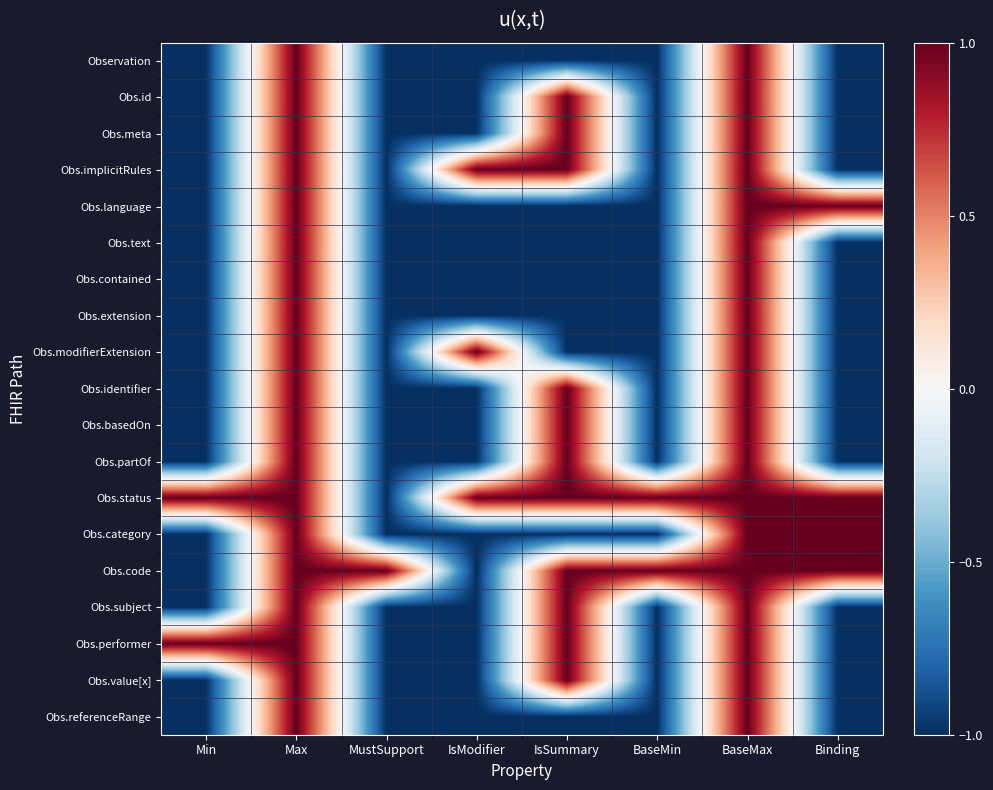

Reading left to right, transcribe all the data shown in this chart.

Observation: Min=-1	Max=1	MustSupport=-1	IsModifier=-1	IsSummary=-1	BaseMin=-1	BaseMax=1	Binding=-1
Obs.id: Min=-1	Max=1	MustSupport=-1	IsModifier=-1	IsSummary=1	BaseMin=-1	BaseMax=1	Binding=-1
Obs.meta: Min=-1	Max=1	MustSupport=-1	IsModifier=-1	IsSummary=1	BaseMin=-1	BaseMax=1	Binding=-1
Obs.implicitRules: Min=-1	Max=1	MustSupport=-1	IsModifier=1	IsSummary=1	BaseMin=-1	BaseMax=1	Binding=-1
Obs.language: Min=-1	Max=1	MustSupport=-1	IsModifier=-1	IsSummary=-1	BaseMin=-1	BaseMax=1	Binding=1
Obs.text: Min=-1	Max=1	MustSupport=-1	IsModifier=-1	IsSummary=-1	BaseMin=-1	BaseMax=1	Binding=-1
Obs.contained: Min=-1	Max=1	MustSupport=-1	IsModifier=-1	IsSummary=-1	BaseMin=-1	BaseMax=1	Binding=-1
Obs.extension: Min=-1	Max=1	MustSupport=-1	IsModifier=-1	IsSummary=-1	BaseMin=-1	BaseMax=1	Binding=-1
Obs.modifierExtension: Min=-1	Max=1	MustSupport=-1	IsModifier=1	IsSummary=-1	BaseMin=-1	BaseMax=1	Binding=-1
Obs.identifier: Min=-1	Max=1	MustSupport=-1	IsModifier=-1	IsSummary=1	BaseMin=-1	BaseMax=1	Binding=-1
Obs.basedOn: Min=-1	Max=1	MustSupport=-1	IsModifier=-1	IsSummary=1	BaseMin=-1	BaseMax=1	Binding=-1
Obs.partOf: Min=-1	Max=1	MustSupport=-1	IsModifier=-1	IsSummary=1	BaseMin=-1	BaseMax=1	Binding=-1
Obs.status: Min=1	Max=1	MustSupport=-1	IsModifier=1	IsSummary=1	BaseMin=1	BaseMax=1	Binding=1
Obs.category: Min=-1	Max=1	MustSupport=-1	IsModifier=-1	IsSummary=-1	BaseMin=-1	BaseMax=1	Binding=1
Obs.code: Min=-1	Max=1	MustSupport=1	IsModifier=-1	IsSummary=1	BaseMin=1	BaseMax=1	Binding=1
Obs.subject: Min=-1	Max=1	MustSupport=-1	IsModifier=-1	IsSummary=1	BaseMin=-1	BaseMax=1	Binding=-1
Obs.performer: Min=1	Max=1	MustSupport=-1	IsModifier=-1	IsSummary=1	BaseMin=-1	BaseMax=1	Binding=-1
Obs.value[x]: Min=-1	Max=1	MustSupport=-1	IsModifier=-1	IsSummary=1	BaseMin=-1	BaseMax=1	Binding=-1
Obs.referenceRange: Min=-1	Max=1	MustSupport=-1	IsModifier=-1	IsSummary=-1	BaseMin=-1	BaseMax=1	Binding=-1